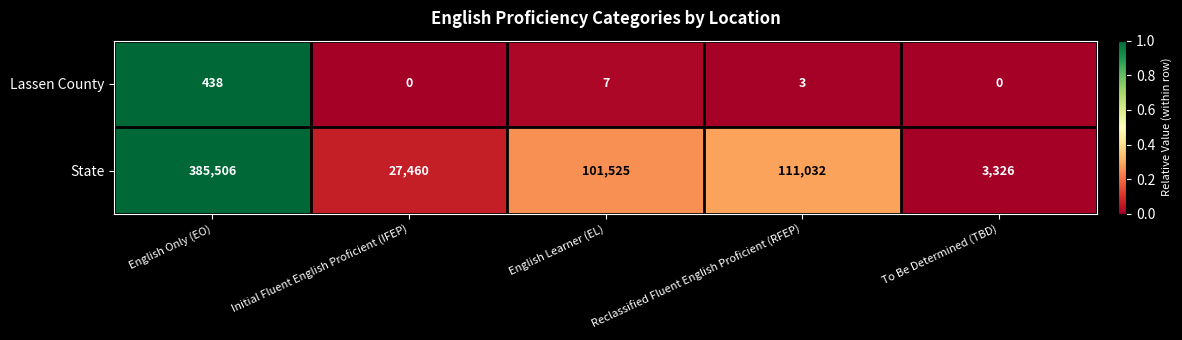

Which series has the largest total across all categories?

State